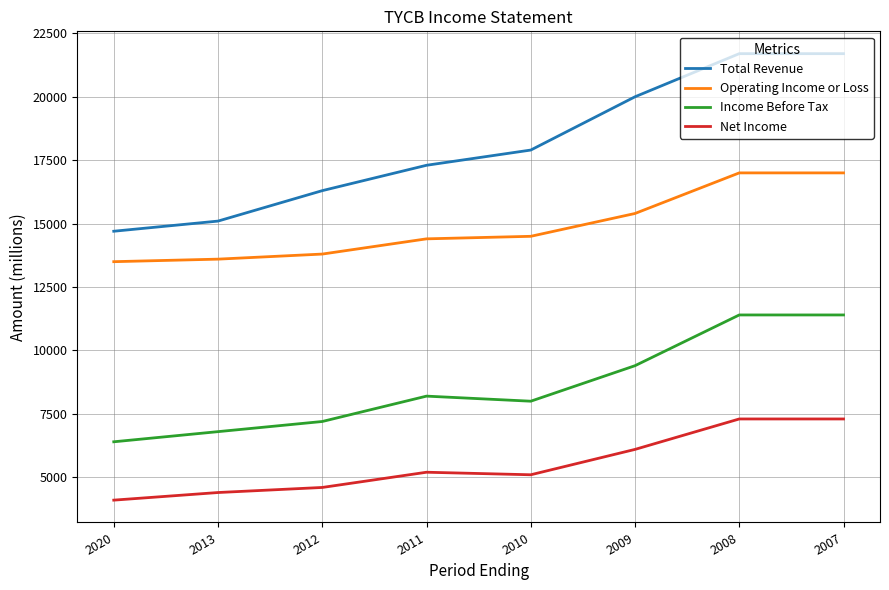

Does the chart display data point markers on the line(s)?

No